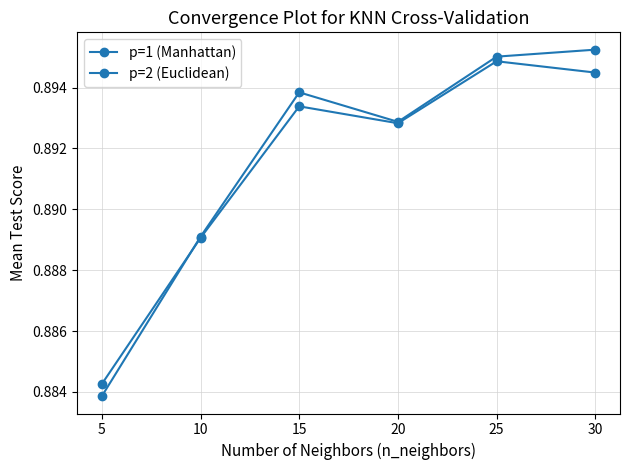

Reading left to right, what are all the values shown in this chart?

p=1 (Manhattan): 0.9	0.9	0.9	0.9	0.9	0.9
p=2 (Euclidean): 0.9	0.9	0.9	0.9	0.9	0.9